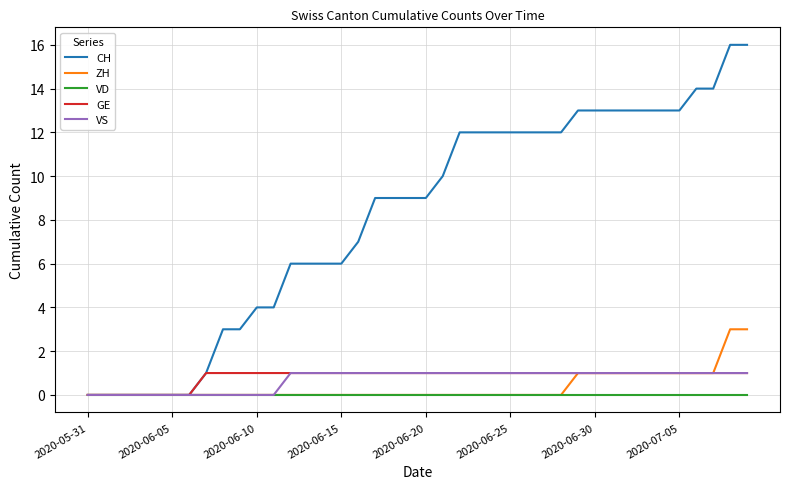

Which series has the largest total across all categories?

CH